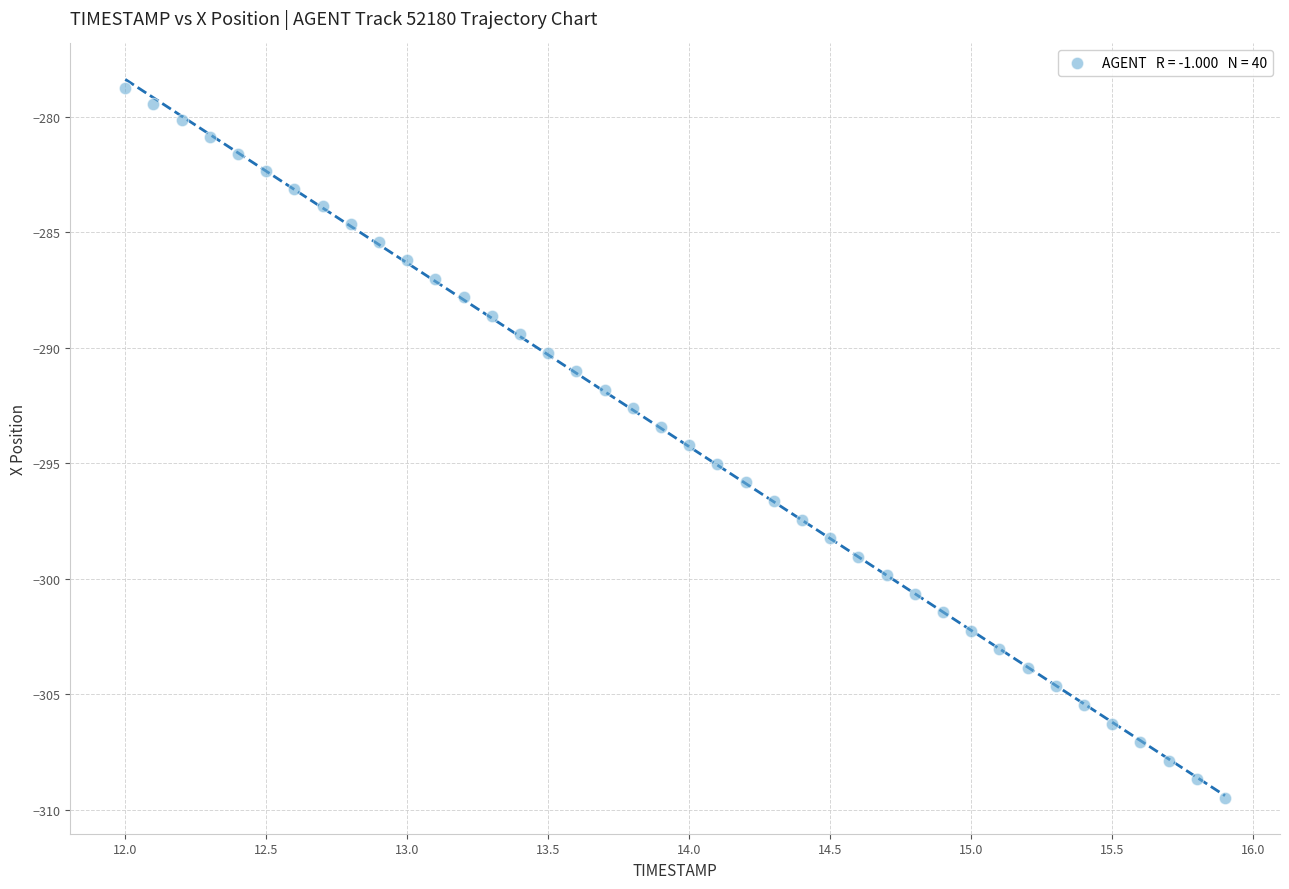

What is the range of X values (max minus min)?

3.9